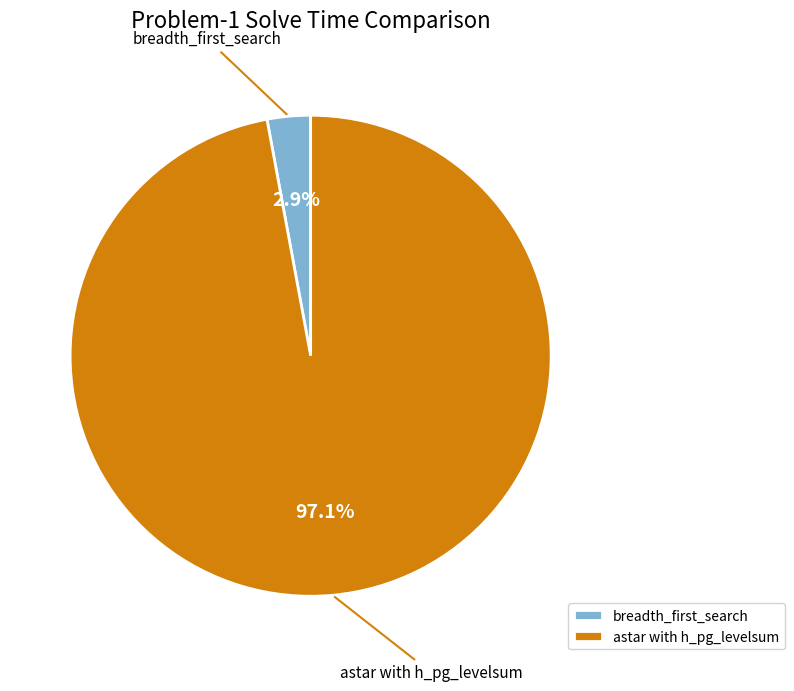

Is it true that breadth_first_search is 3% of the pie?

True